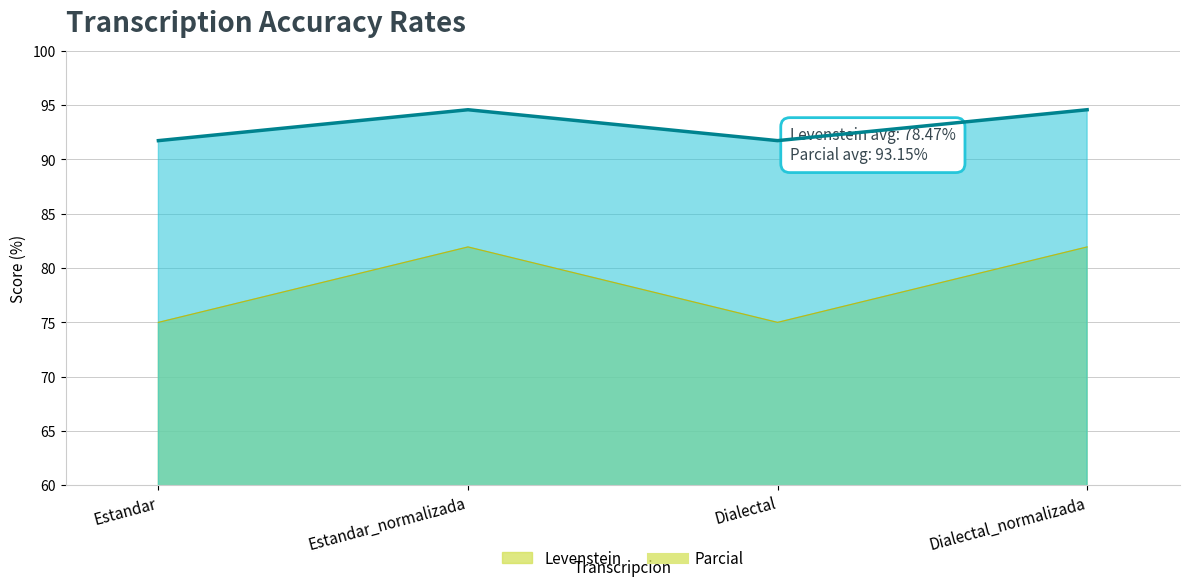

In Levenstein, how many points are higher than both neighbors (excluding endpoints)?

1